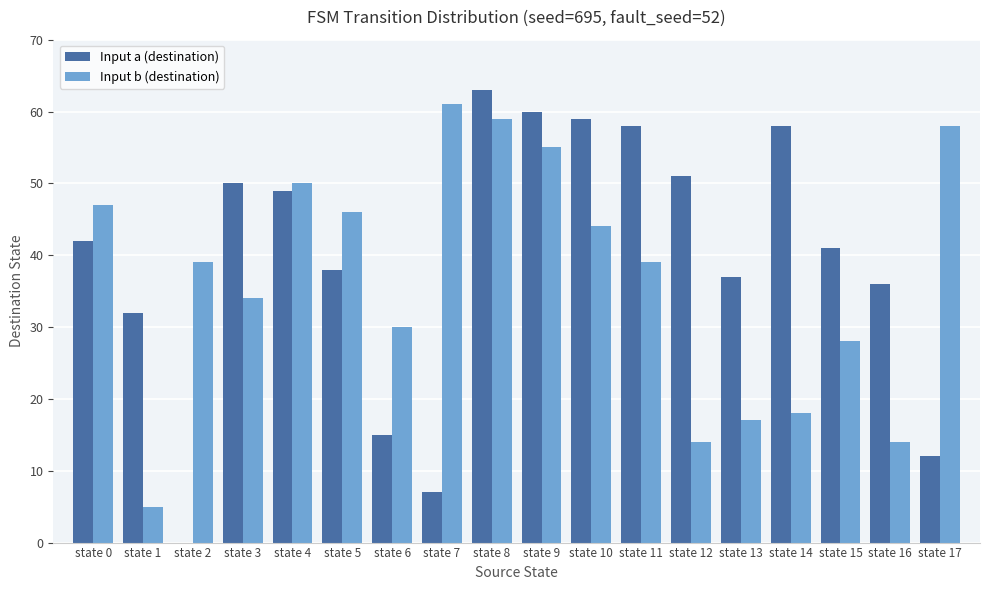

At which category is the sum across all series the highest?

state 8